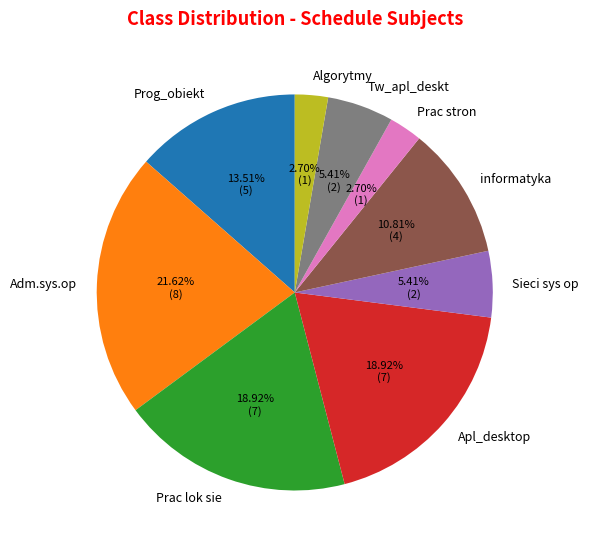

Approximately how many times larger is the value at informatyka compared to Sieci sys op?

2.0